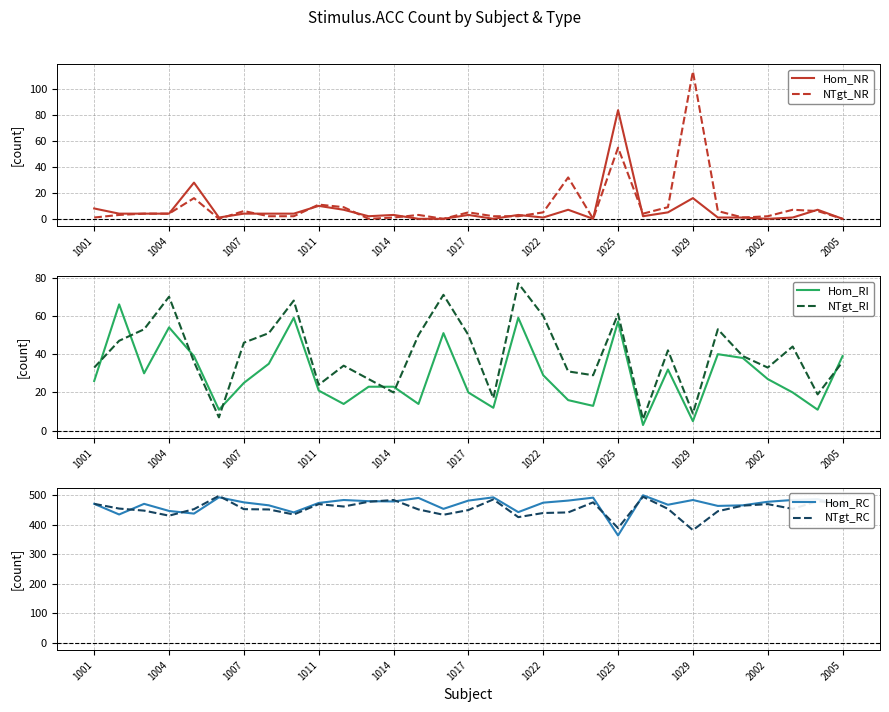

What is the difference between the maximum and minimum values in the NTgt_RC series?

116